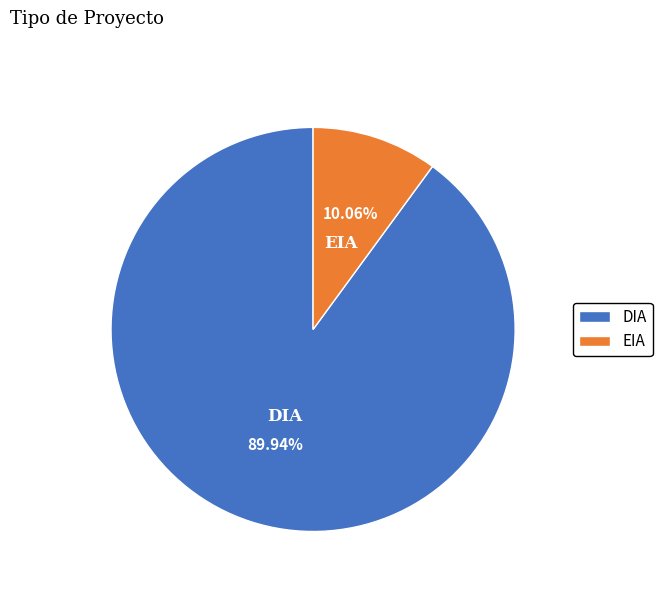

Rank the categories by value from lowest to highest.

EIA, DIA